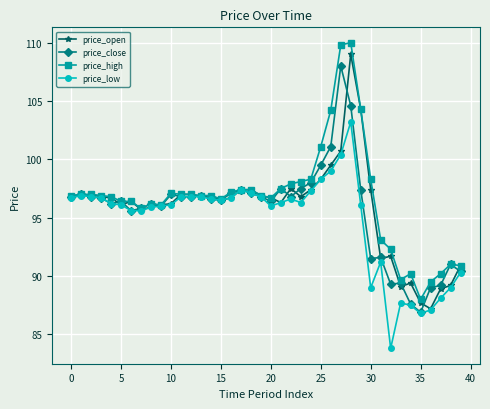

What is the value of the price_high point at the 6th from the left?

96.4